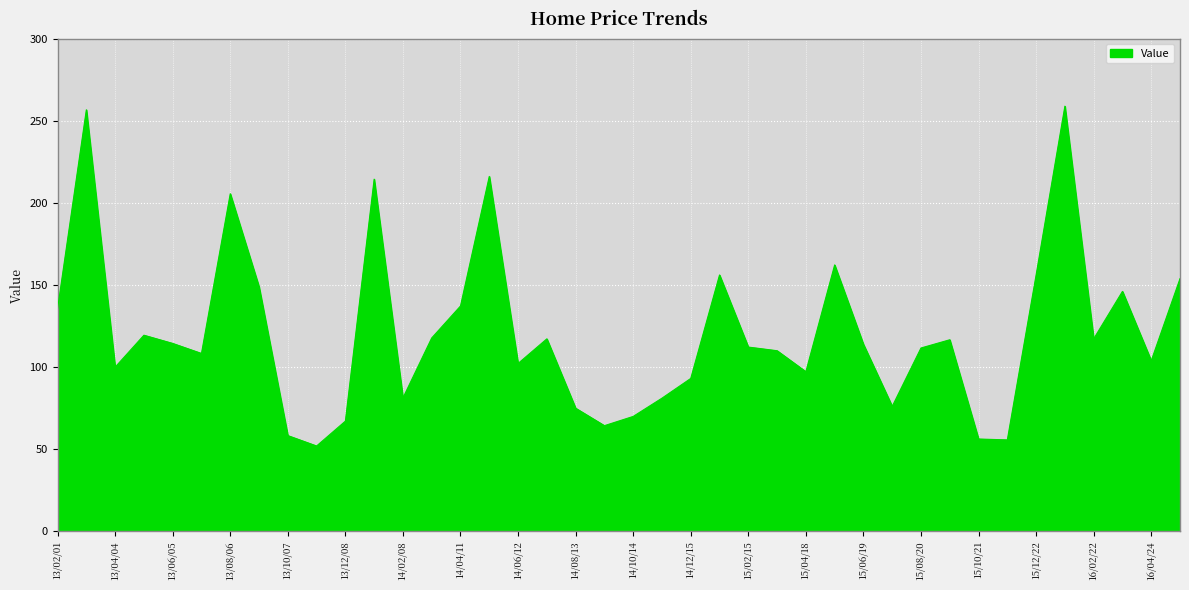

What is the difference between the maximum and minimum values?

206.9